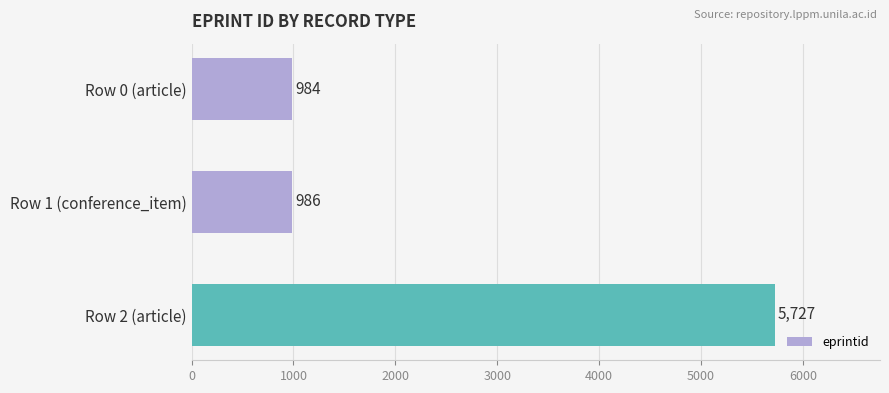

How many bars are there in total?

3